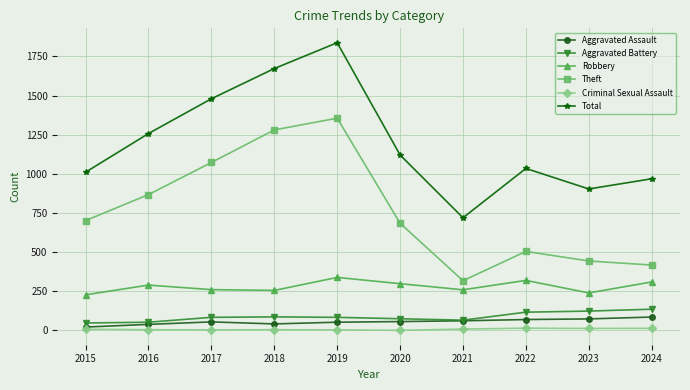

Which series has the largest total across all categories?

Total